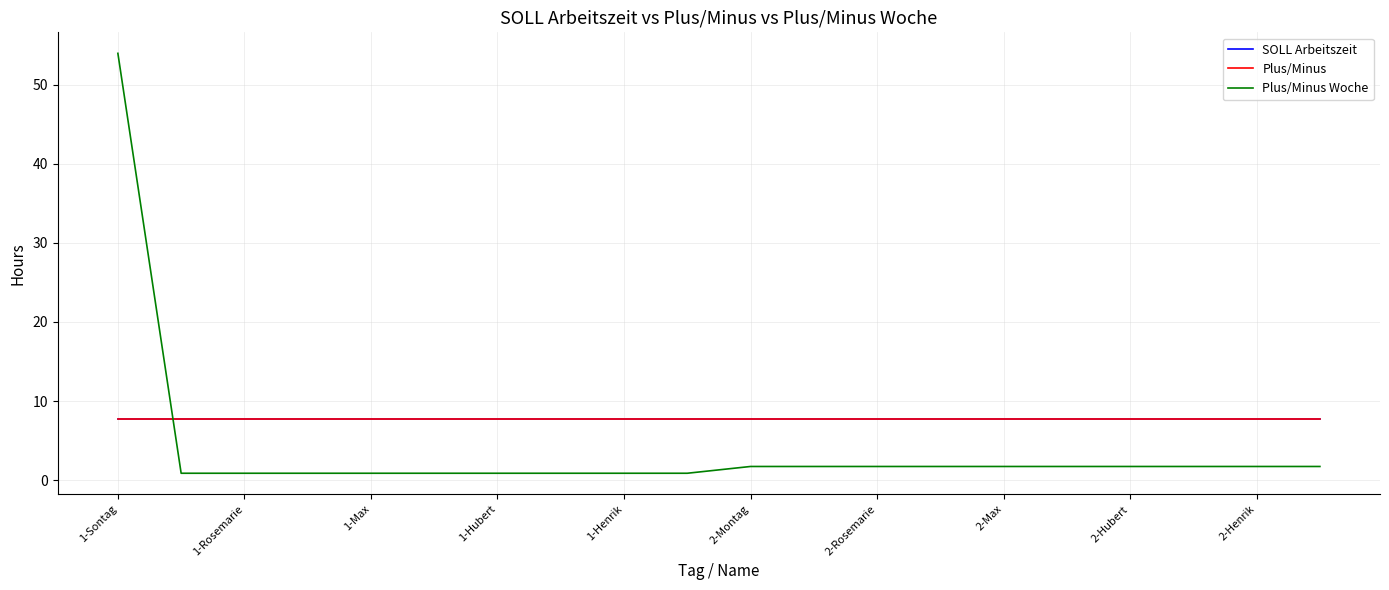

At which category is the sum across all series the highest?

1-Sontag